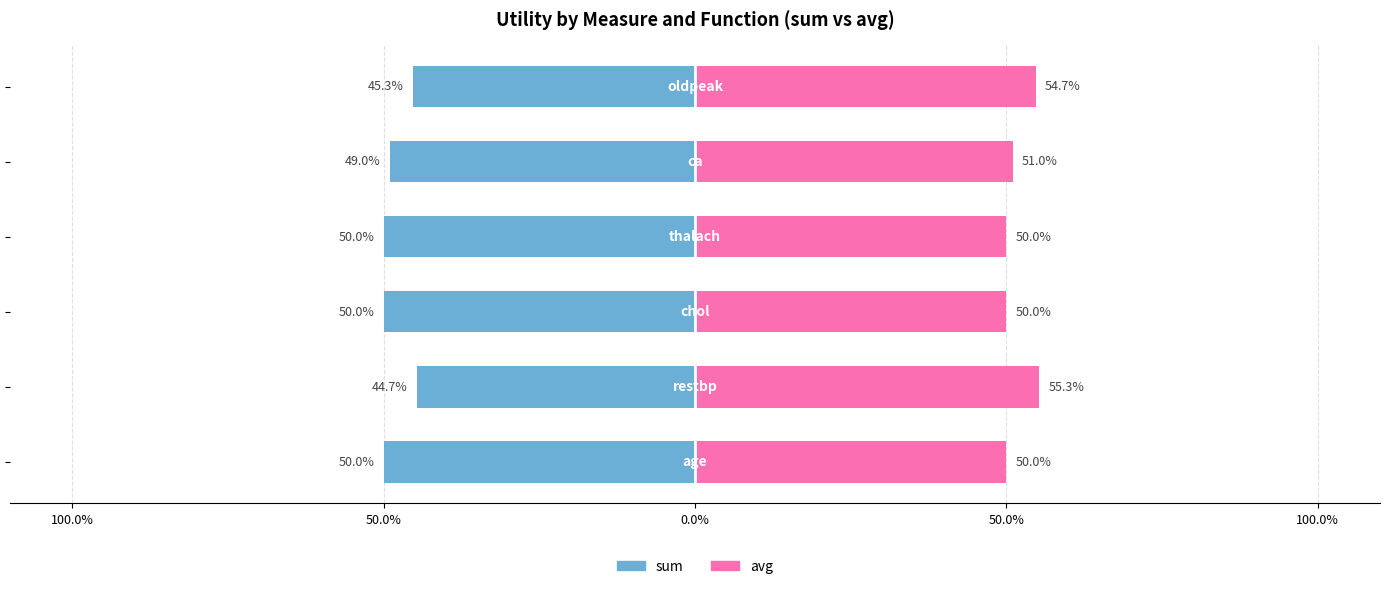

What is the maximum value shown in the chart?

55.3